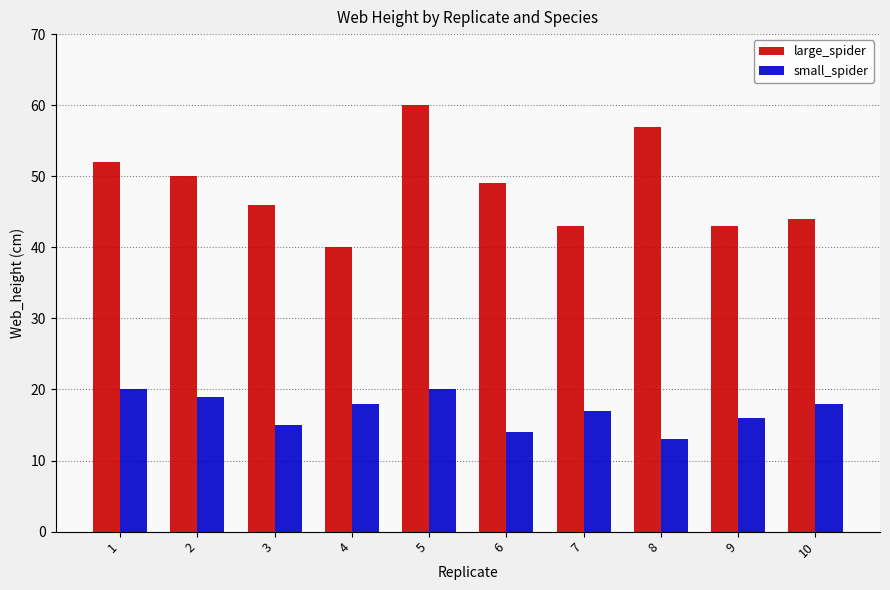

What is the difference between the highest and lowest values at 1?

32